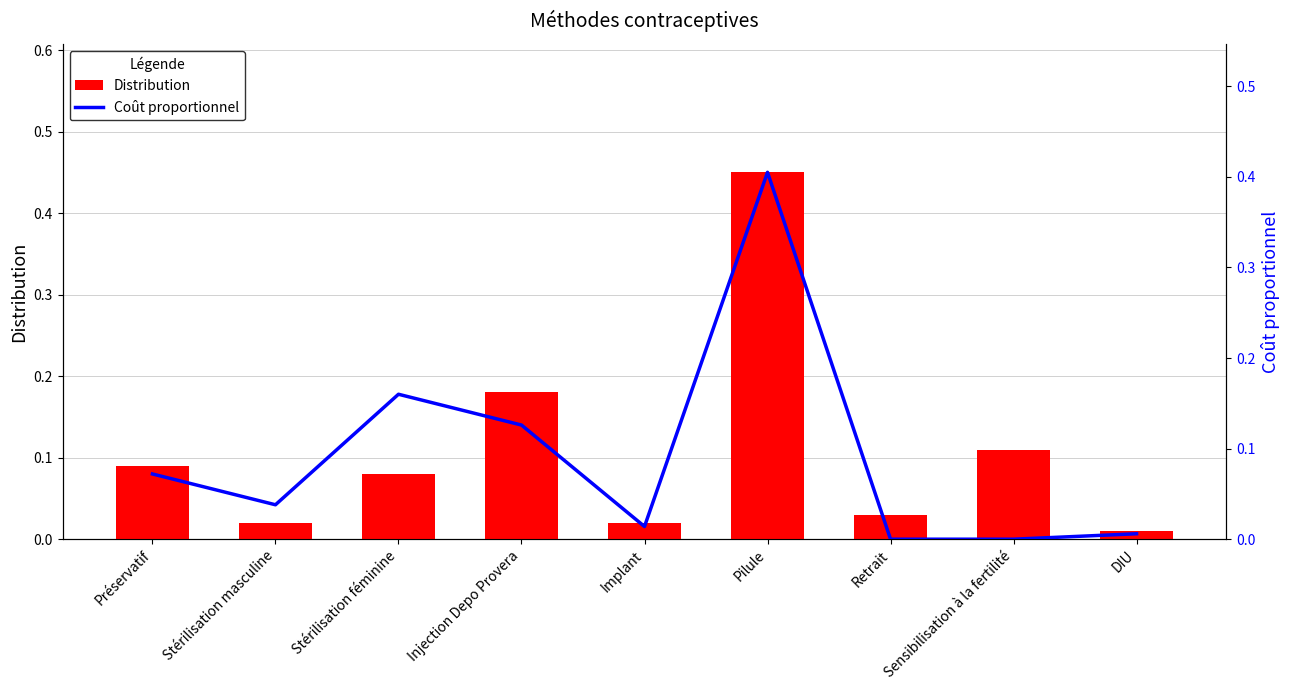

The Coût proportionnel series shows 0.1 at Injection Depo Provera. True or false?

False